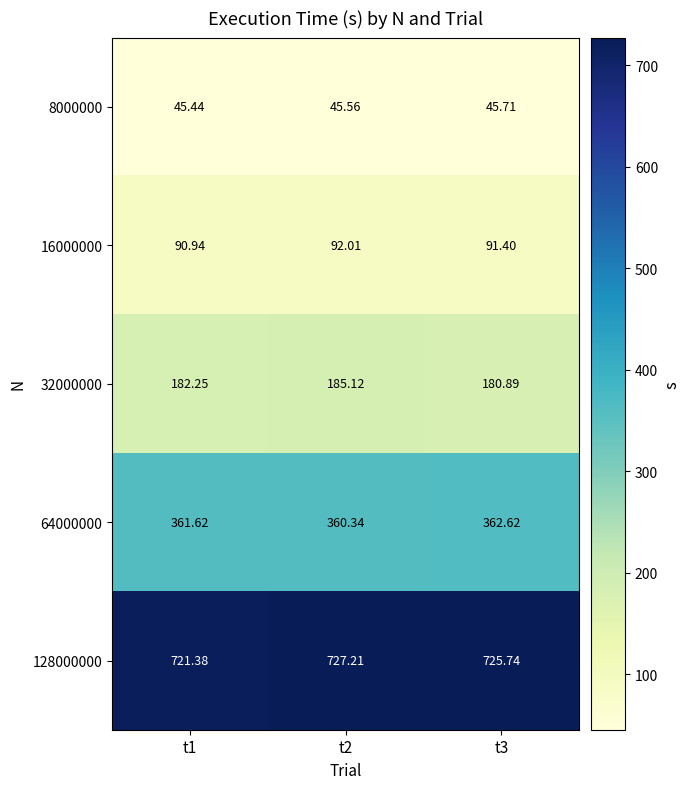

Is the value of 16000000 at t2 greater than the value of 64000000 at t2?

No